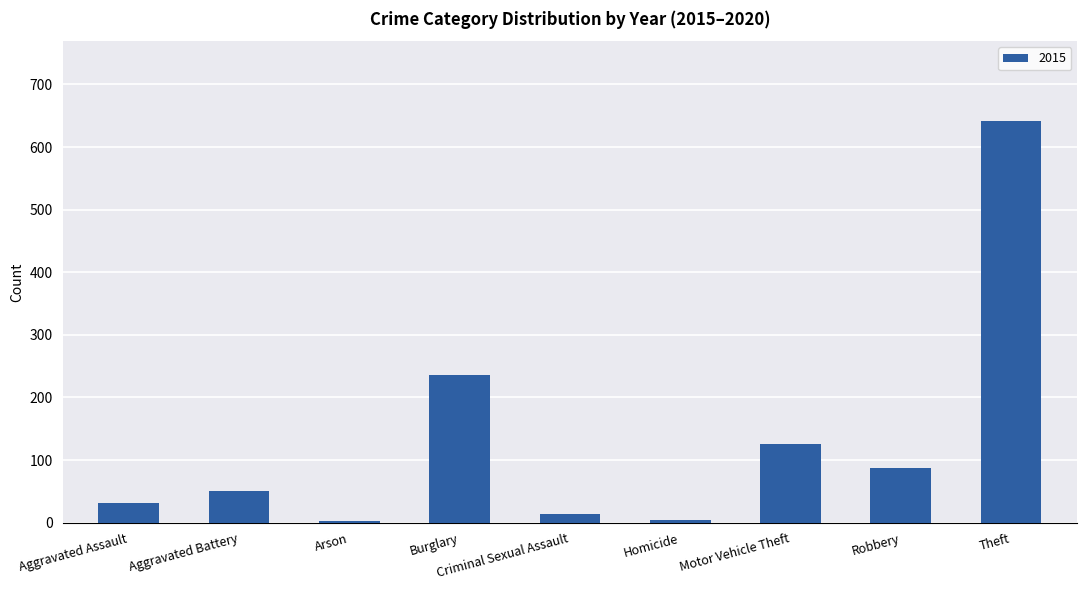

What is the greatest value displayed?

641